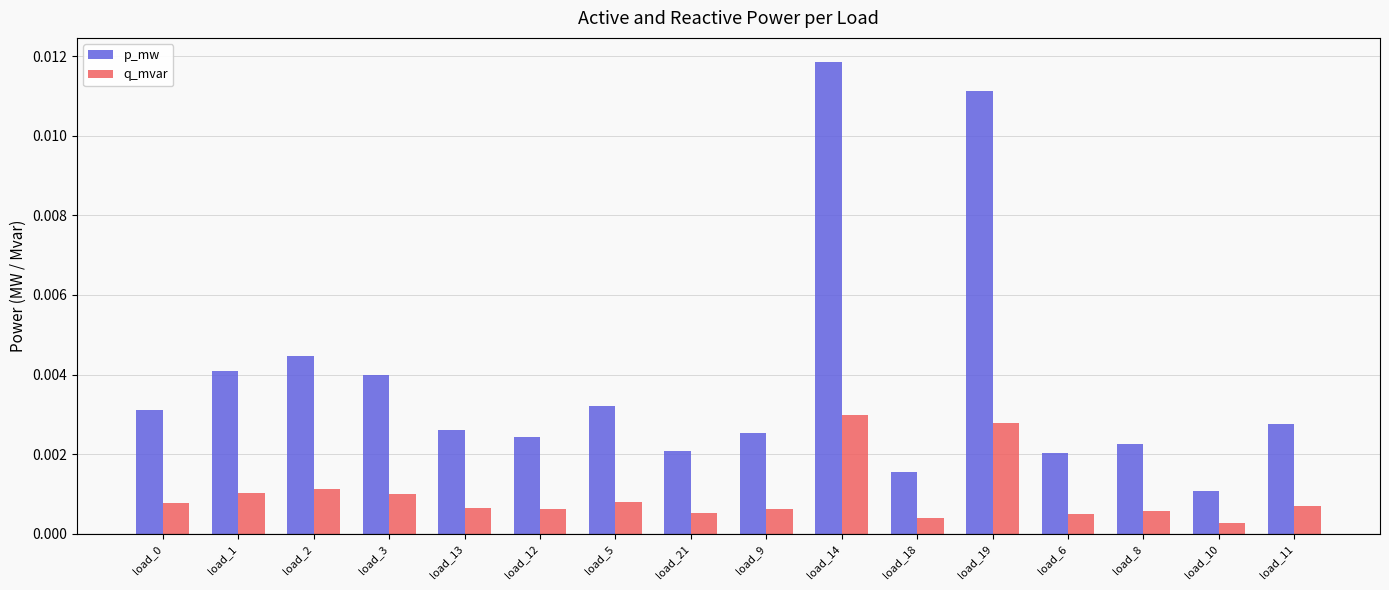

Rank the series by their maximum value, from highest to lowest.

p_mw, q_mvar